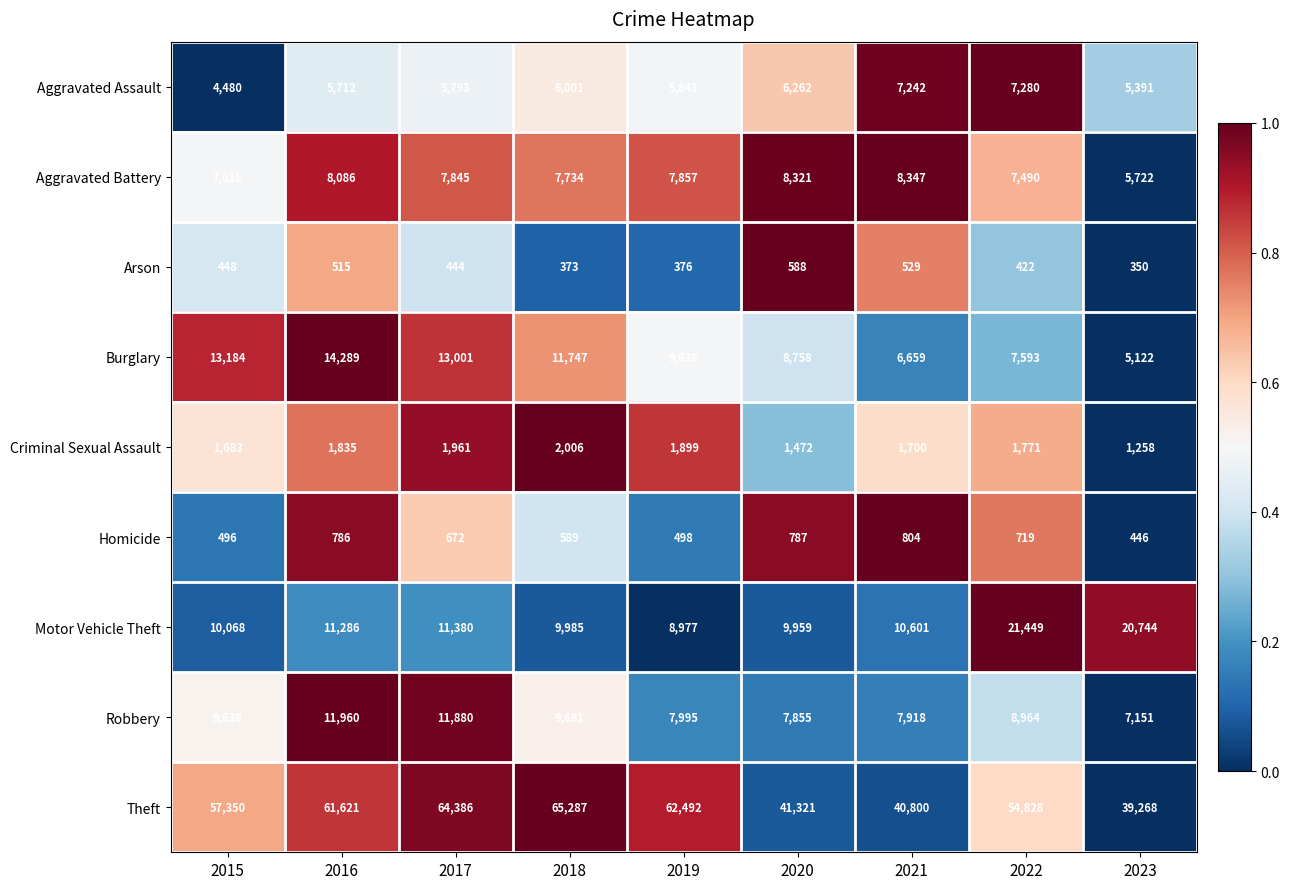

What is the total value across all series at 2015?

104365